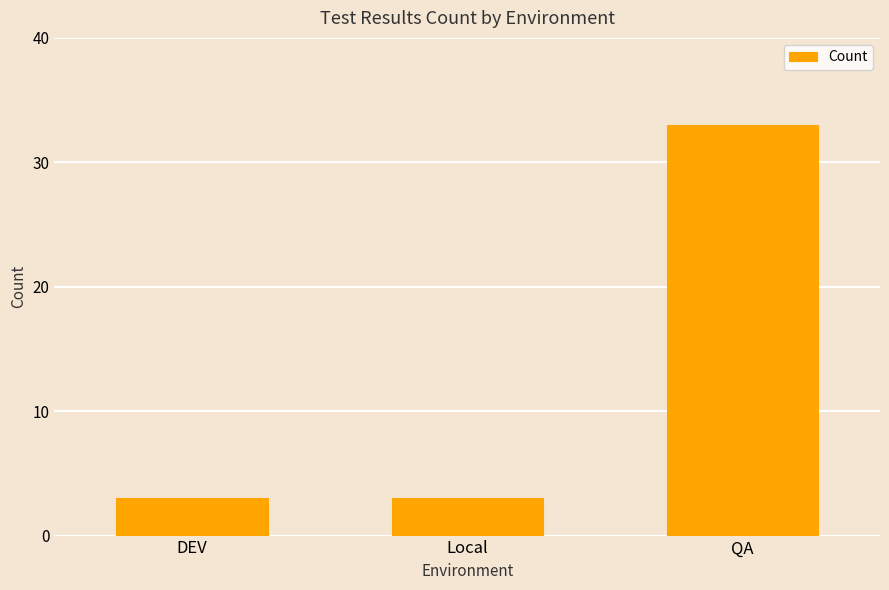

What is the label of the 2nd bar from the left?

Local